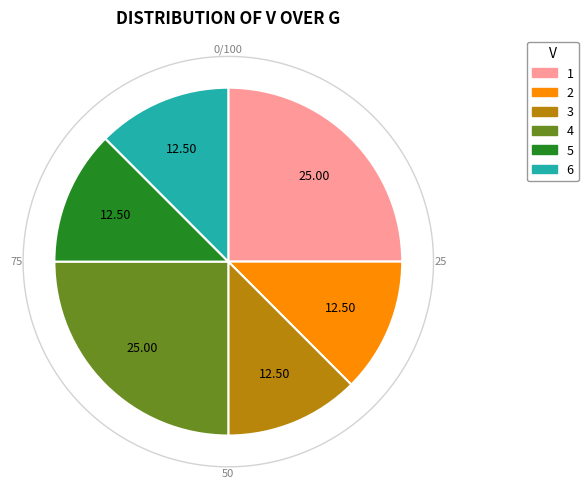

To the nearest percent, what percentage of the pie is 4?

25%